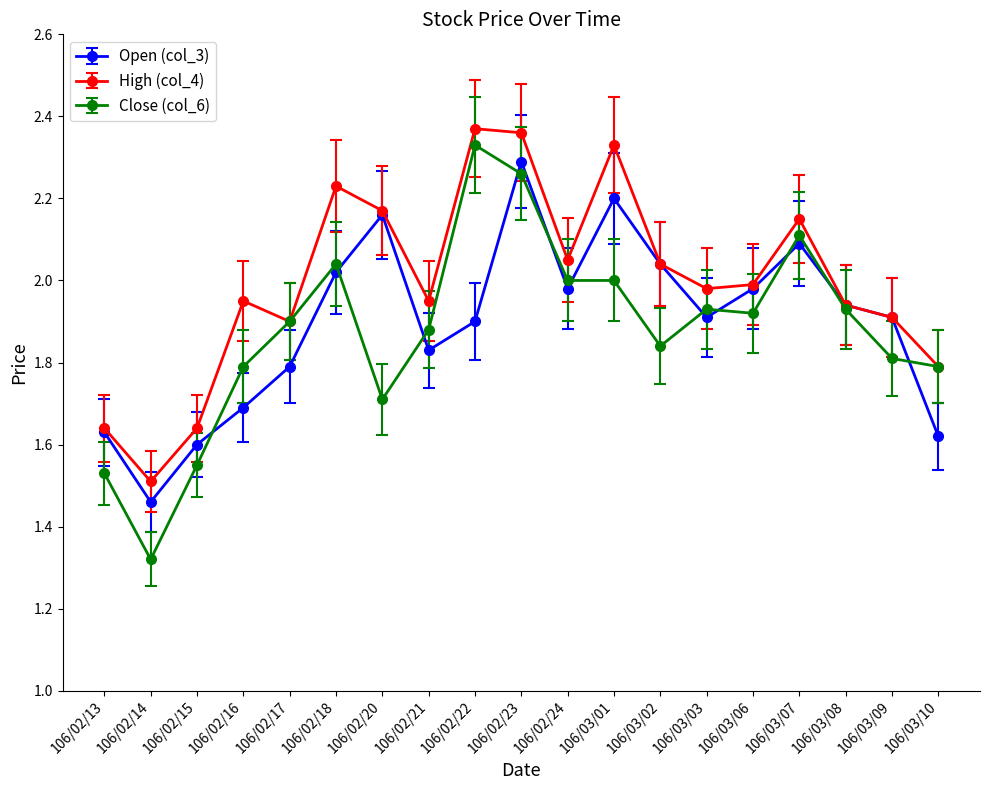

Which category has the lowest value across all series?

106/02/14